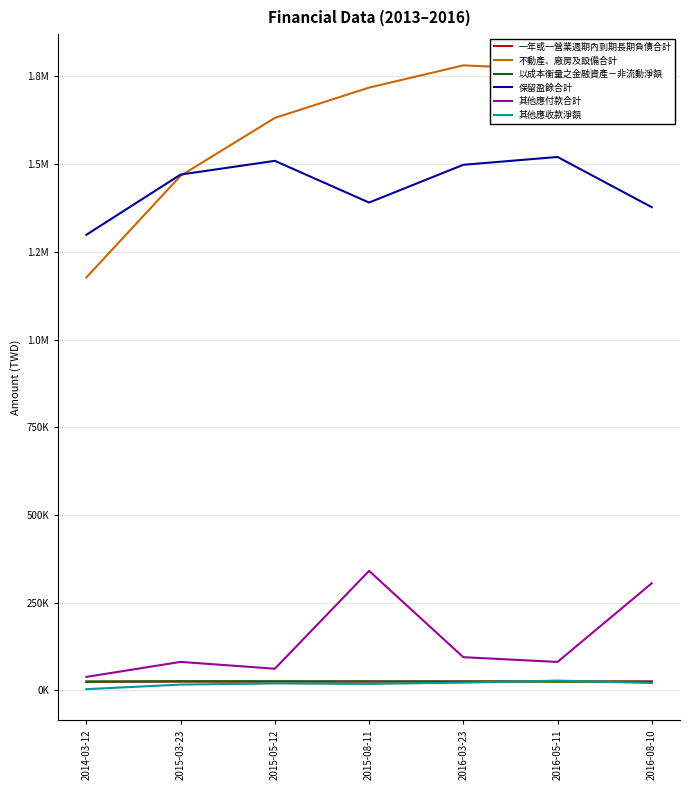

True or false: 以成本衡量之金融資產－非流動淨額 has a value of 34248 at 2016-03-23.

False